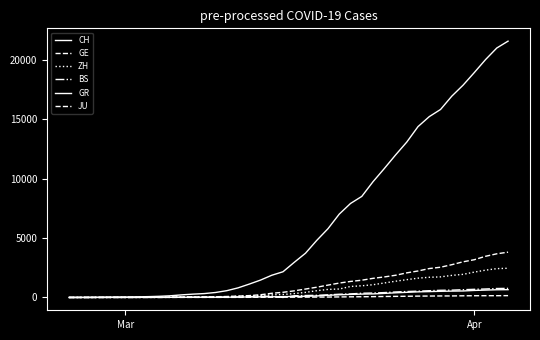

Does the chart have visible grid lines?

No